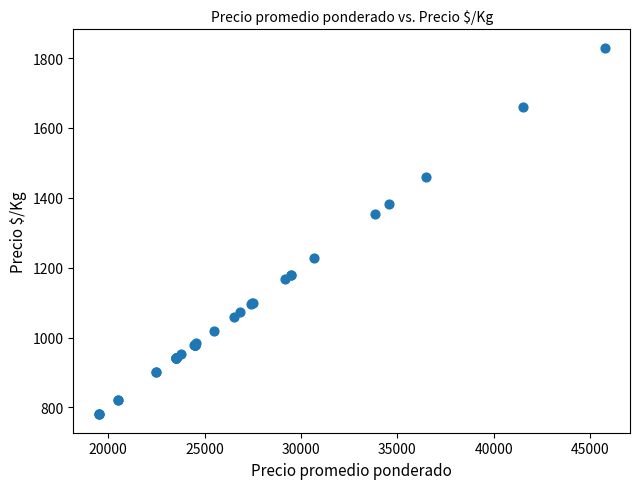

What Y value in the scatter plot is closest to 1305?

1354